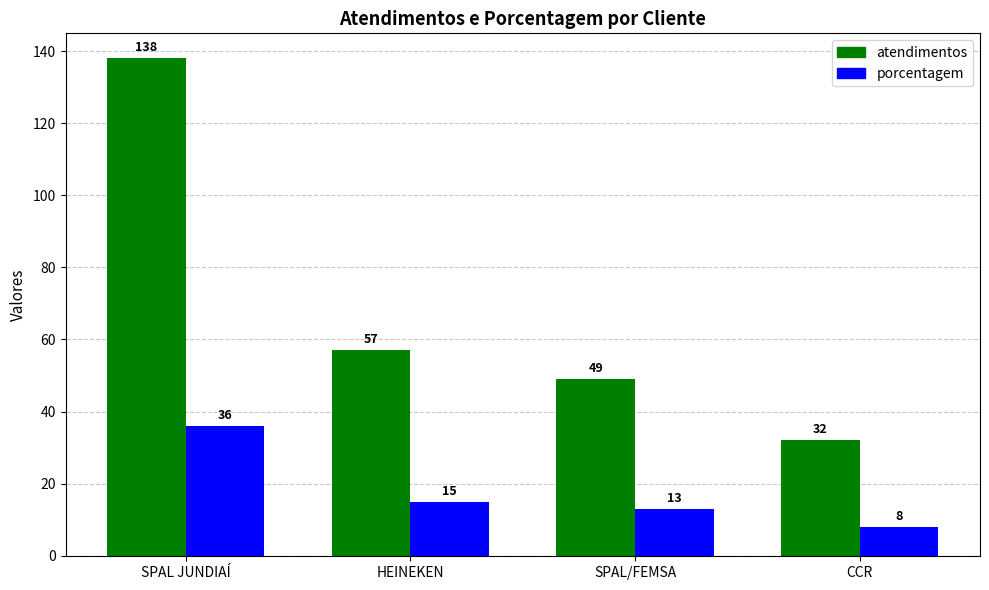

Does the chart contain stacked bars?

No